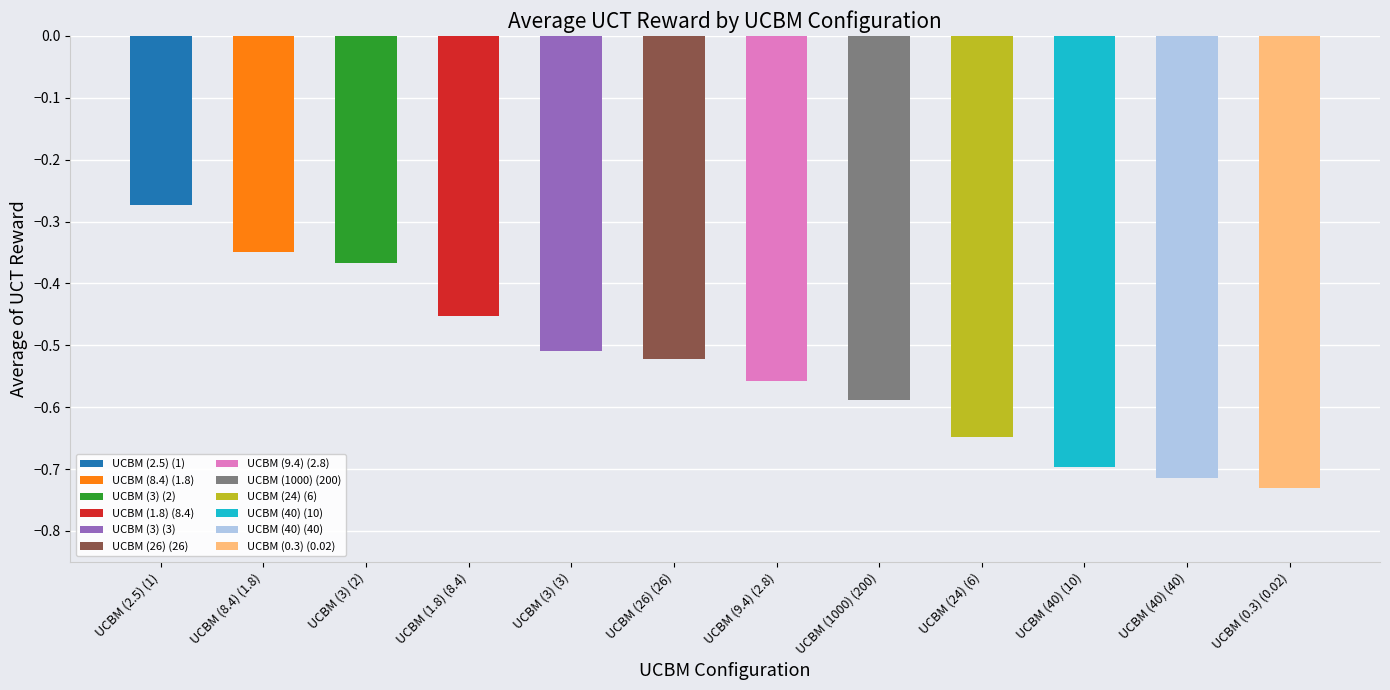

What is the sum of all values?

-6.4